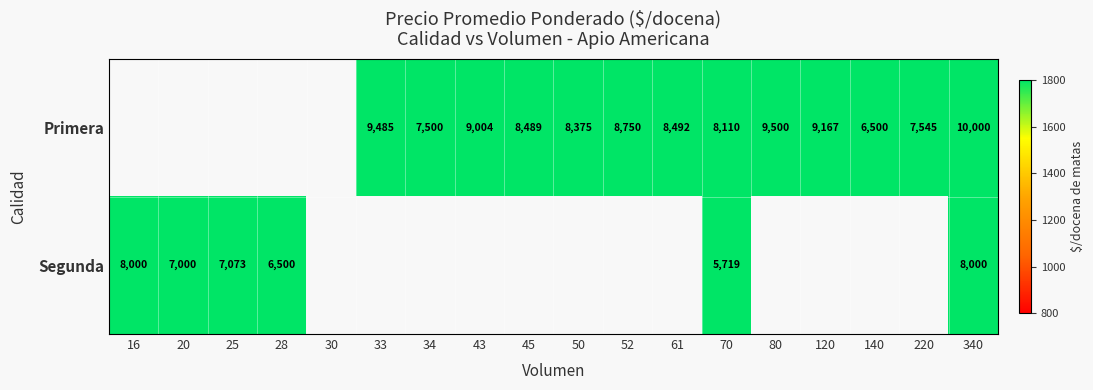

True or false: Primera has a value of 8750 at 52.

True